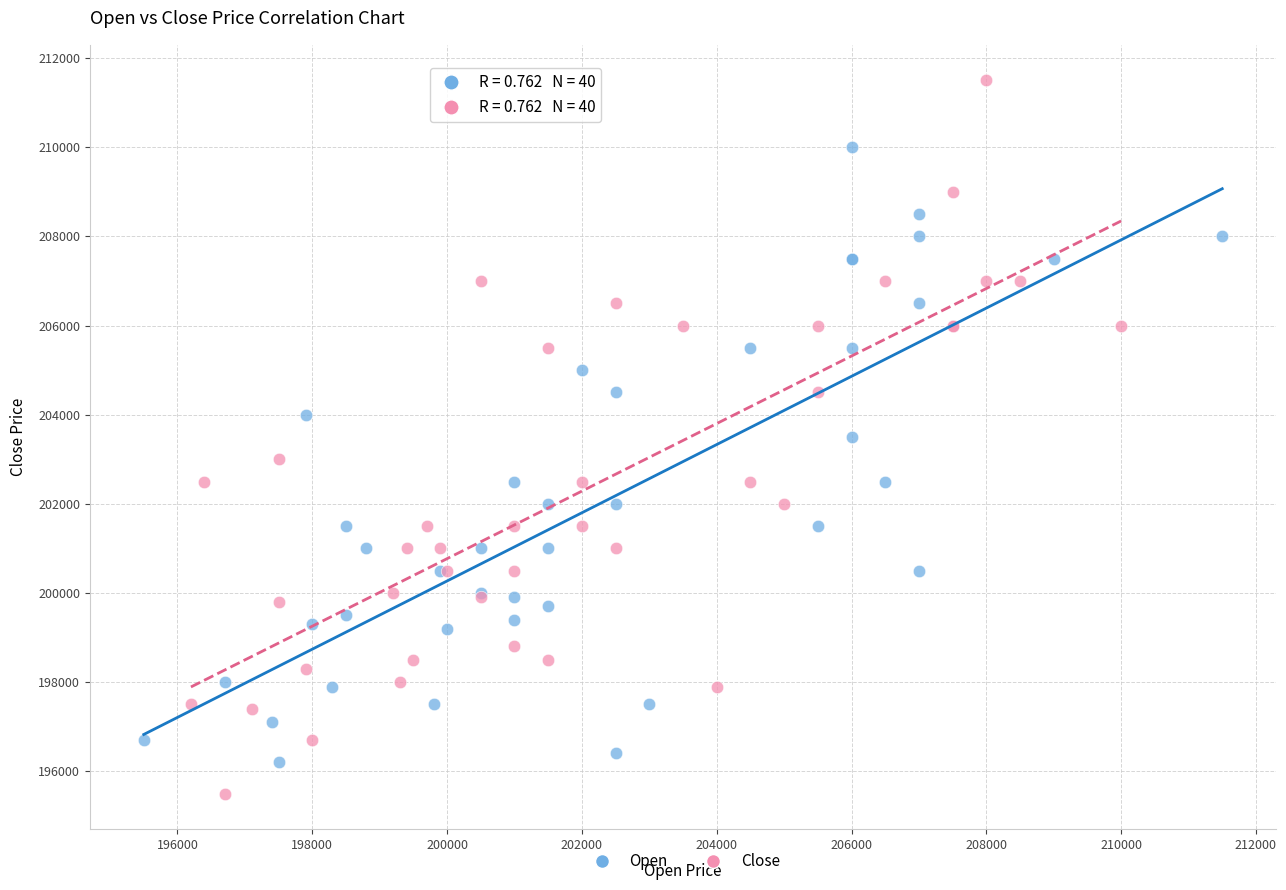

What are all the series names shown in the legend?

Open, Close